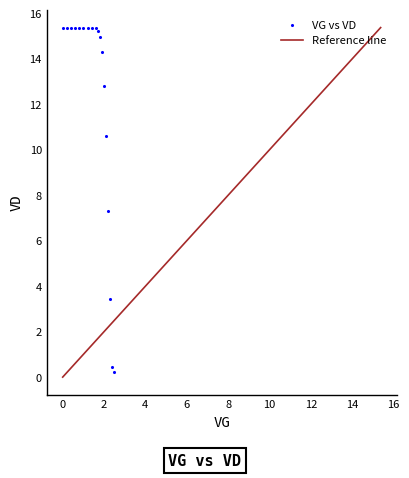

What Y value in the scatter plot is closest to 7?

7.3